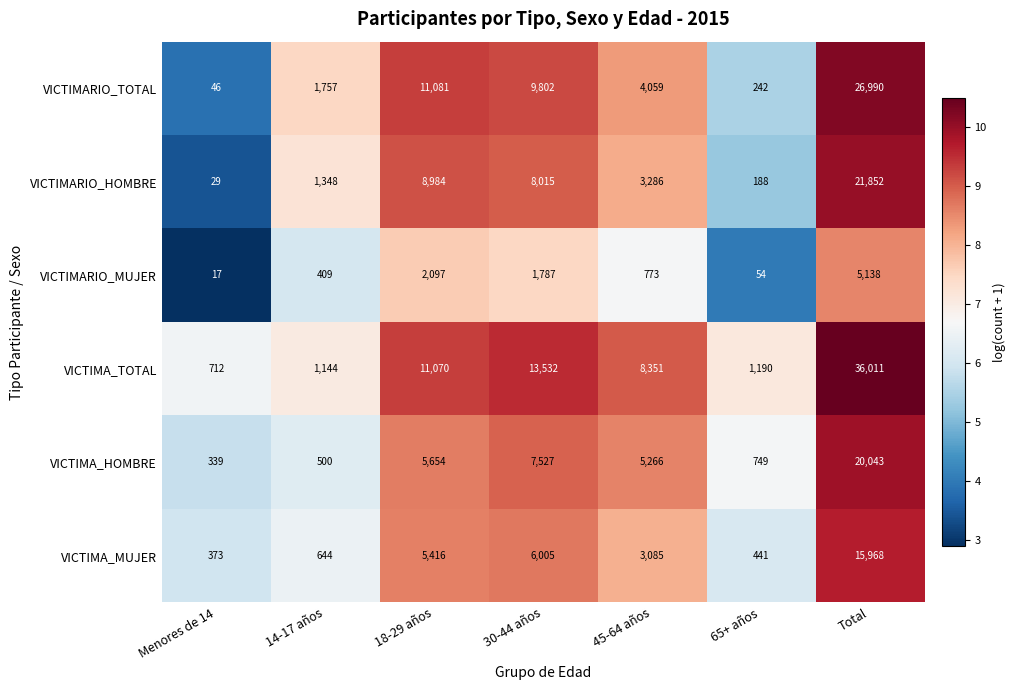

Where does the VICTIMA_MUJER series first go above 3085?

18-29 años